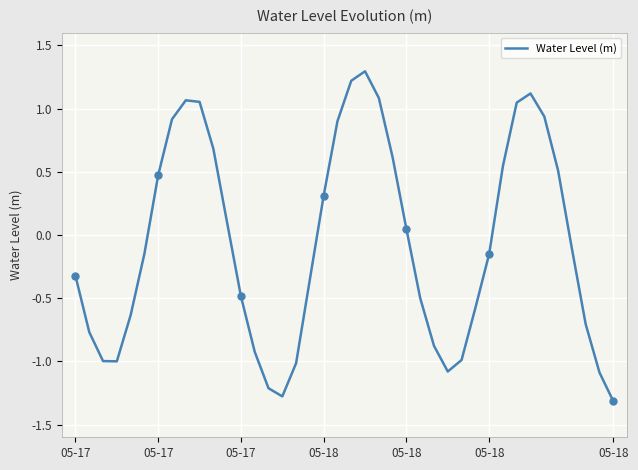

What is the maximum value shown in the chart?

1.3